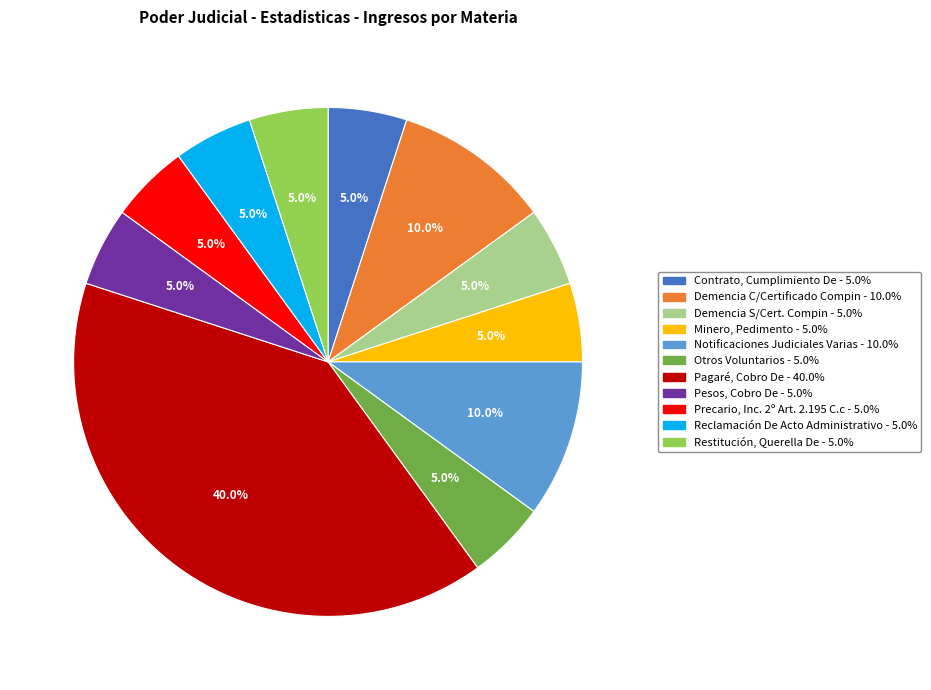

How many segments does this pie chart have?

11